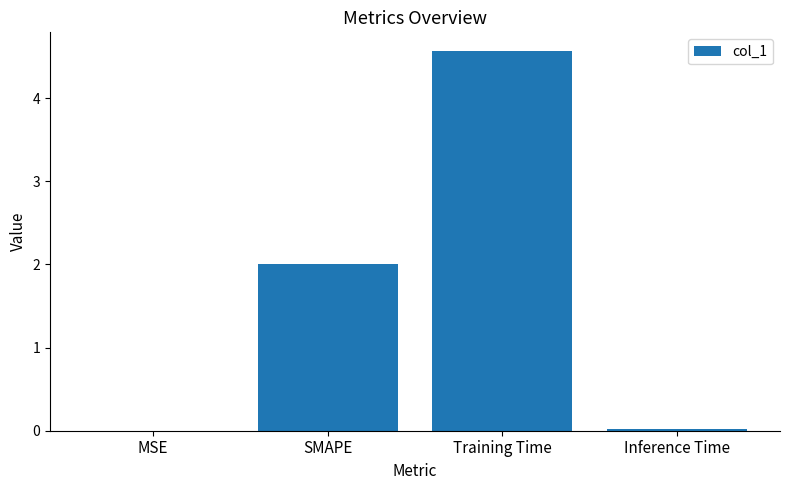

True or false: the data shows 0.6 at SMAPE.

False